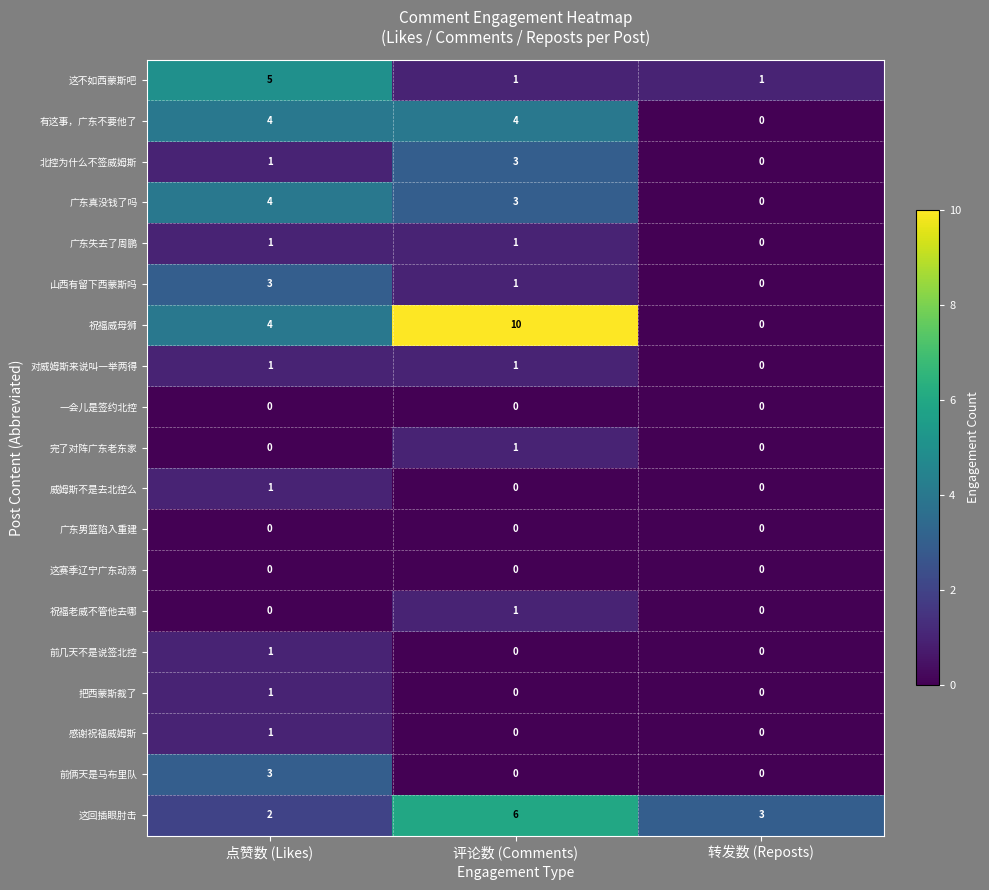

What is the sum of the 山西有留下西蒙斯吗 values at 点赞数 (Likes) and 评论数 (Comments)?

4